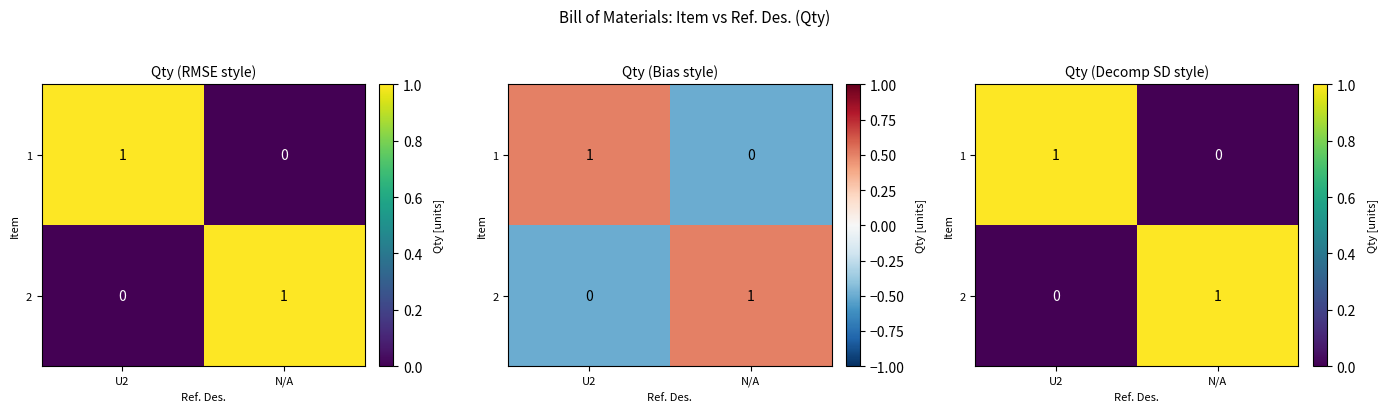

Rank the series by their maximum value, from lowest to highest.

1, 2